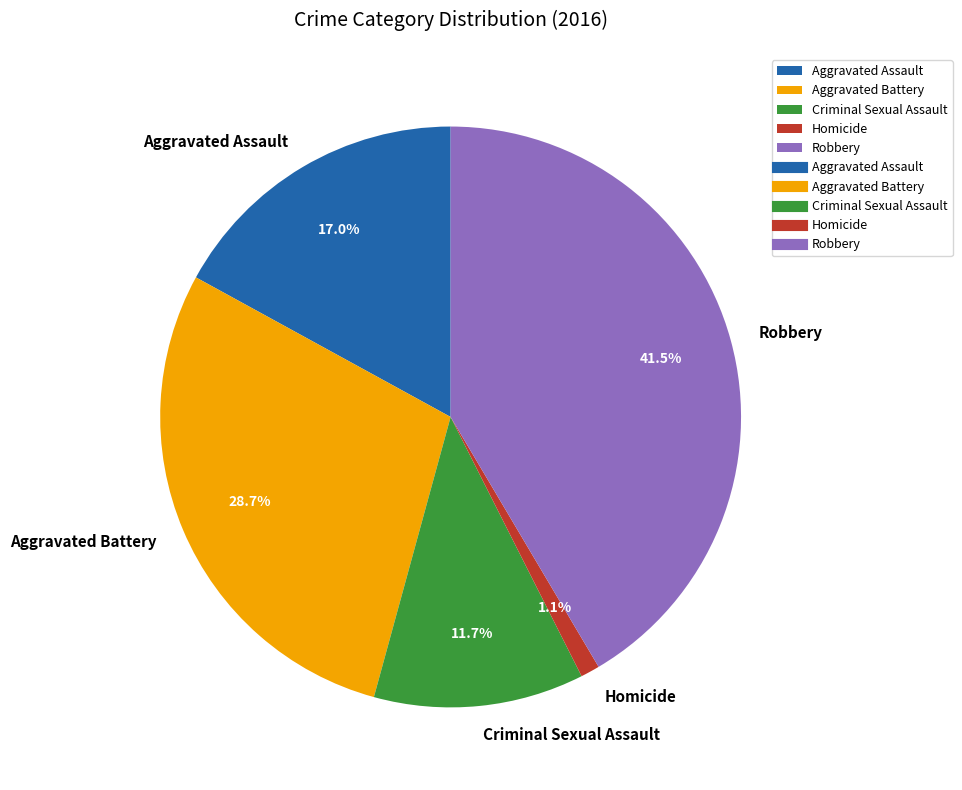

Which slice is the smallest?

Homicide